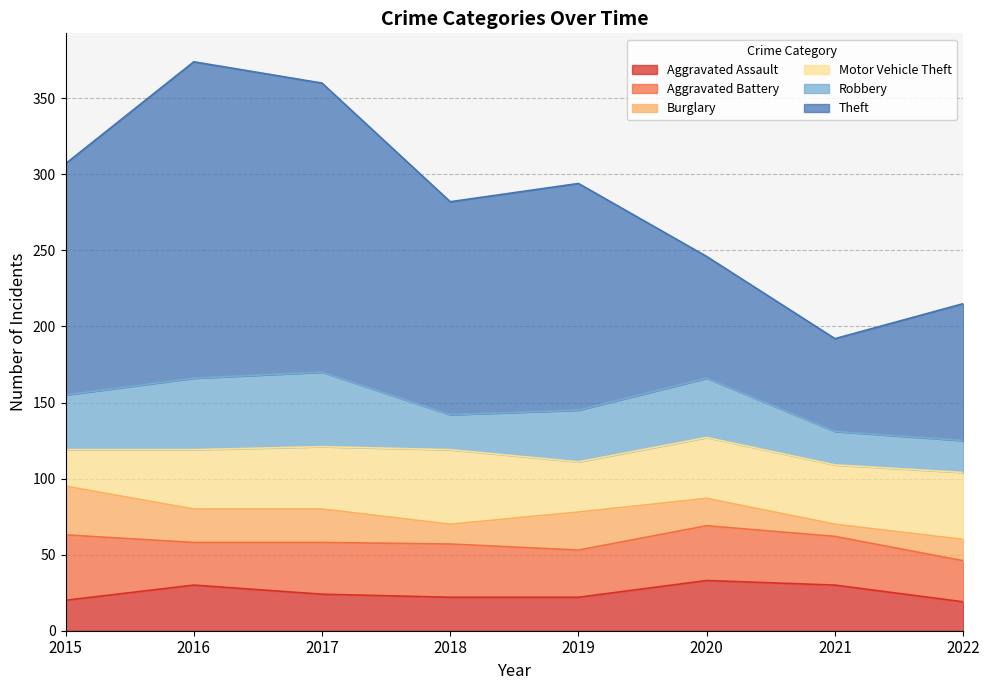

What are all the series names shown in the legend?

Aggravated Assault, Aggravated Battery, Burglary, Motor Vehicle Theft, Robbery, Theft